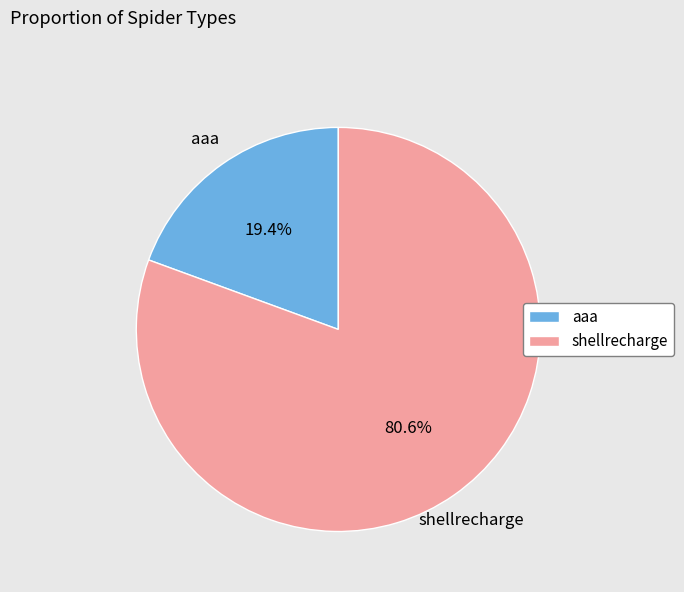

To the nearest percent, what is the combined percentage of shellrecharge and aaa?

100%